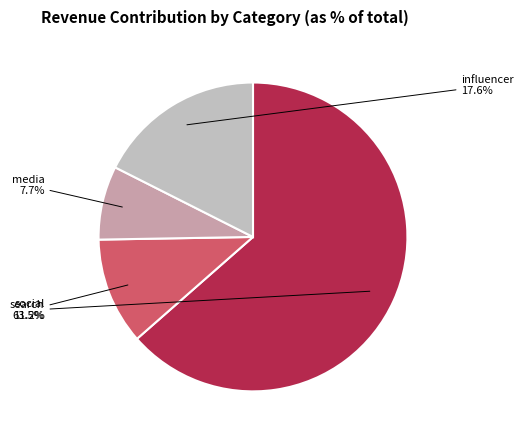

Is the sum of media and influencer greater than half?

No